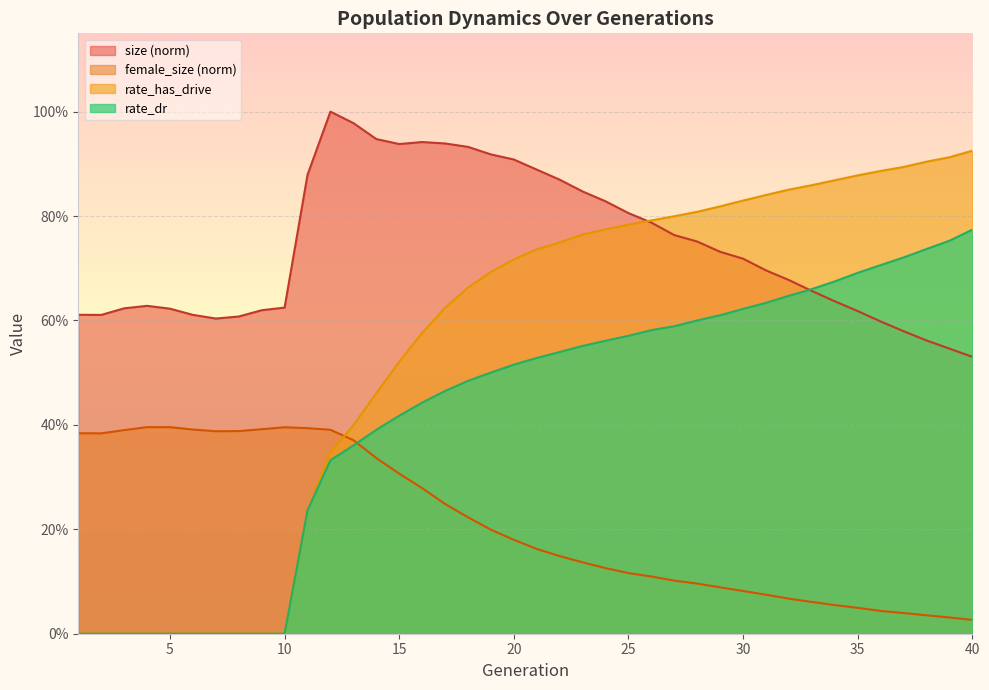

Rank the series by their maximum value, from lowest to highest.

female_size (norm), rate_dr, rate_has_drive, size (norm)